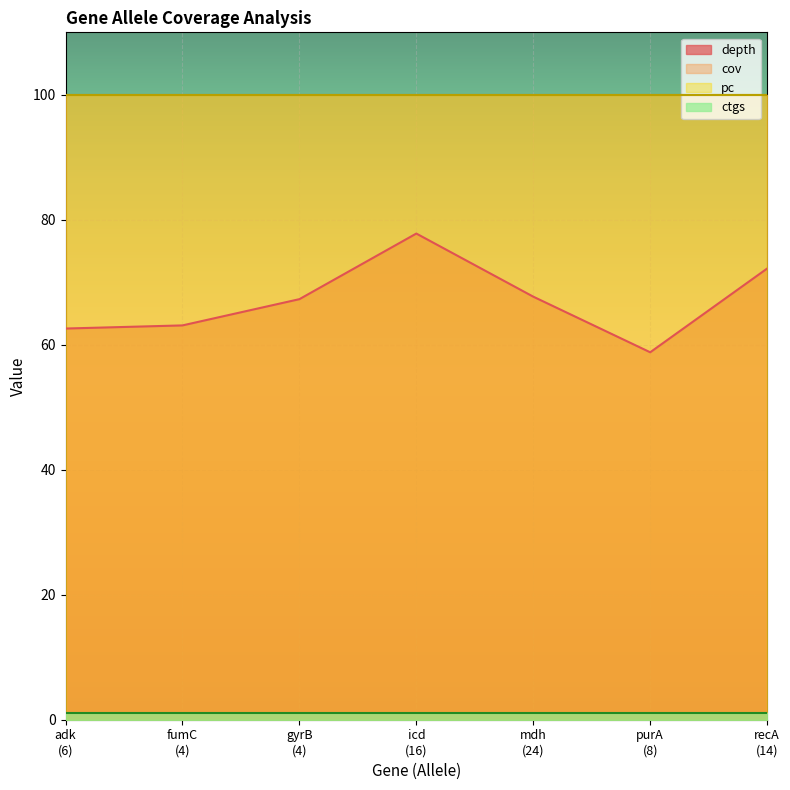

What is the lowest value of the pc series?

100.0